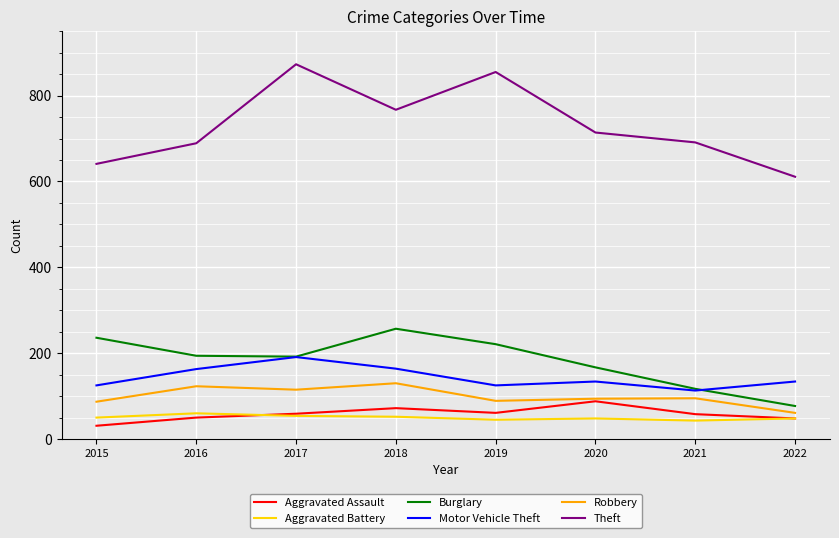

At which category does Robbery reach its first local valley?

2017